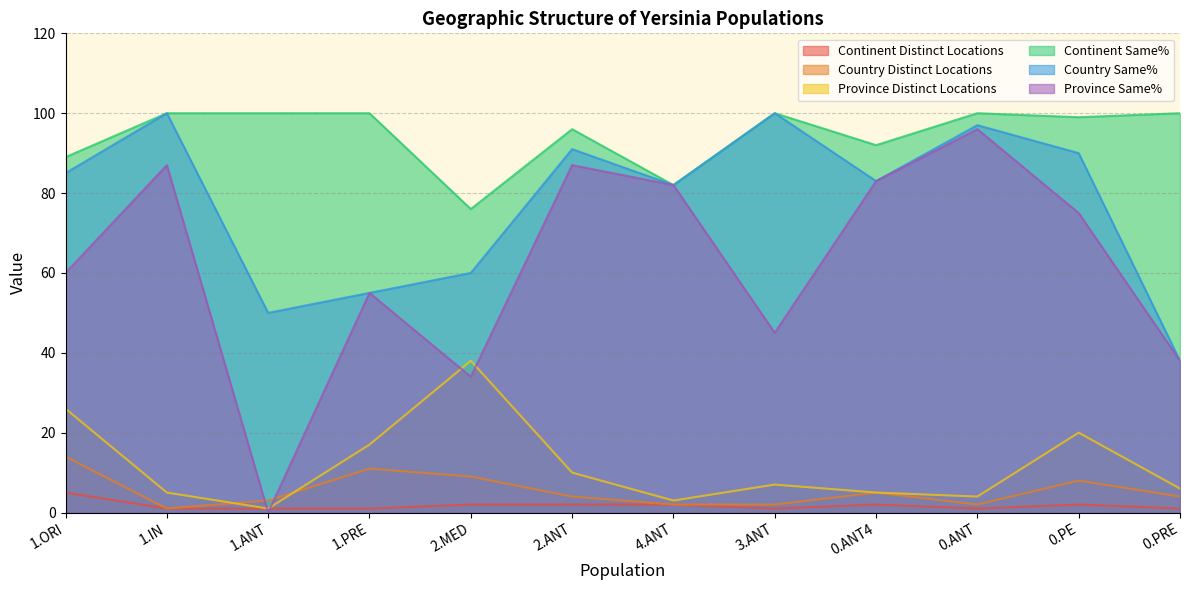

Is it true that Province Same% equals 55 at 1.PRE?

True